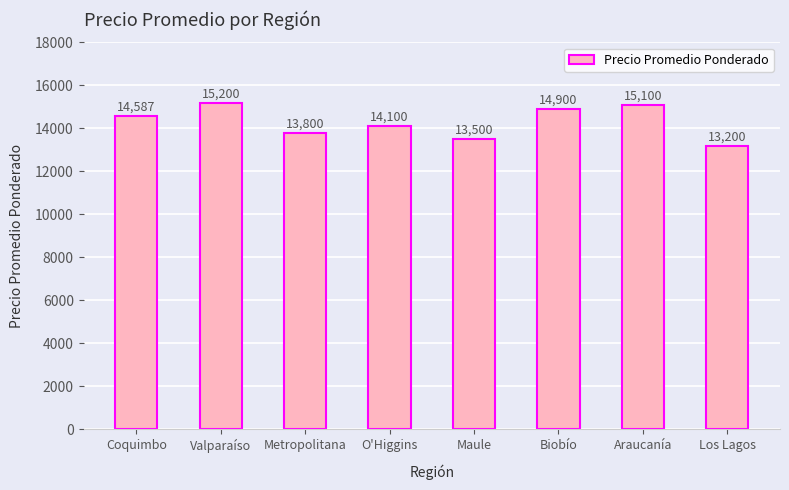

Between Maule and O'Higgins, which is larger?

O'Higgins